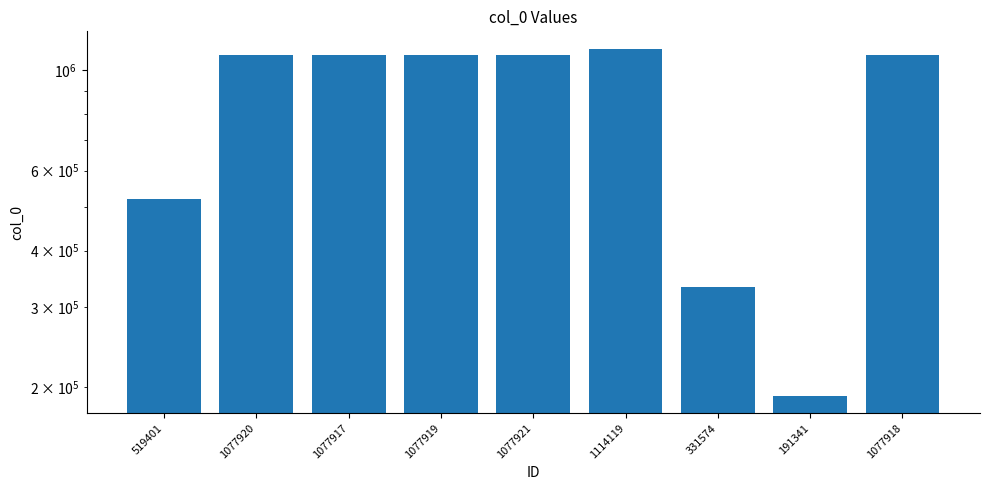

What is the label of the 3rd bar from the right?

331574